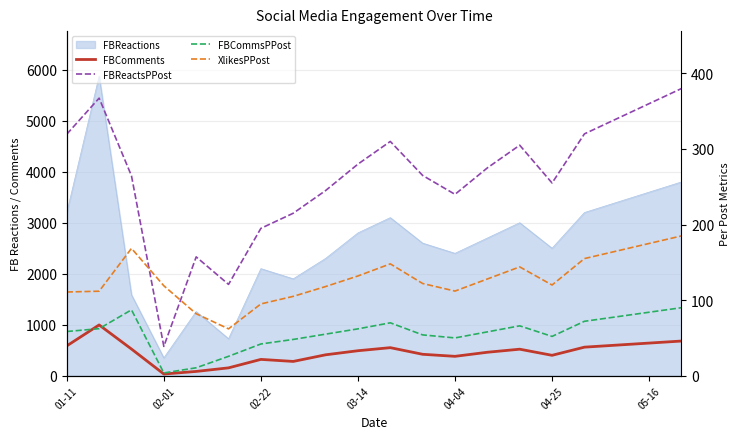

Where is XlikesPPost nearest to the value 123?

11